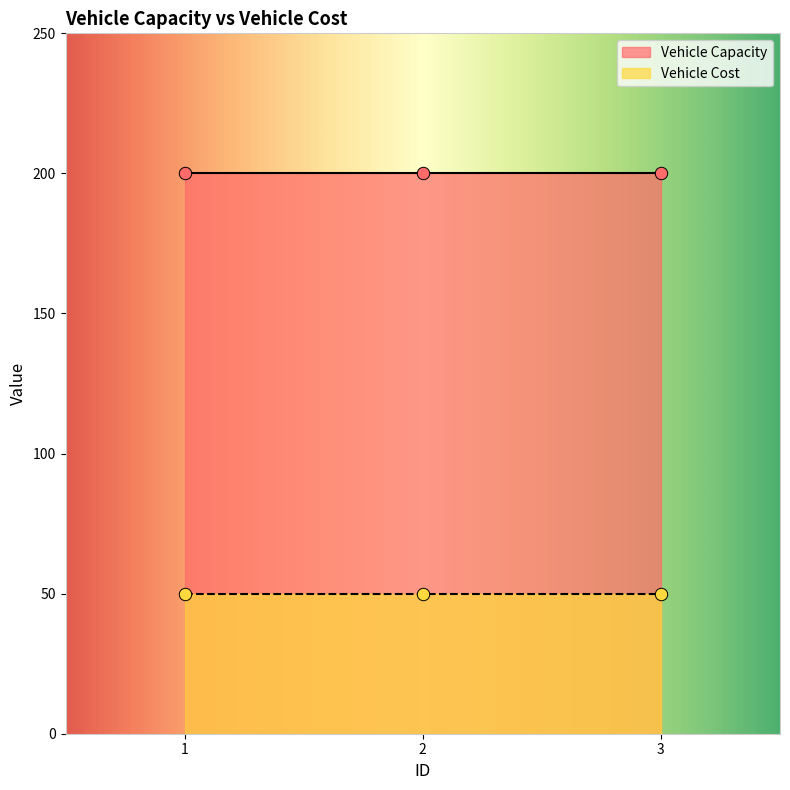

What is the total value across all series at 2?

250